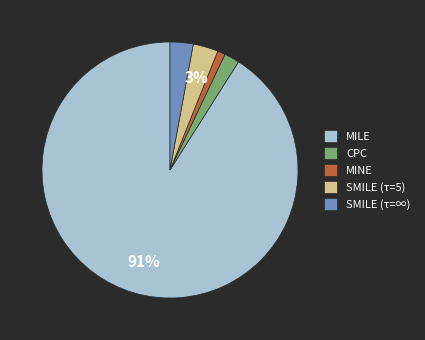

Does SMILE (τ=∞) account for over 50% of the chart?

No